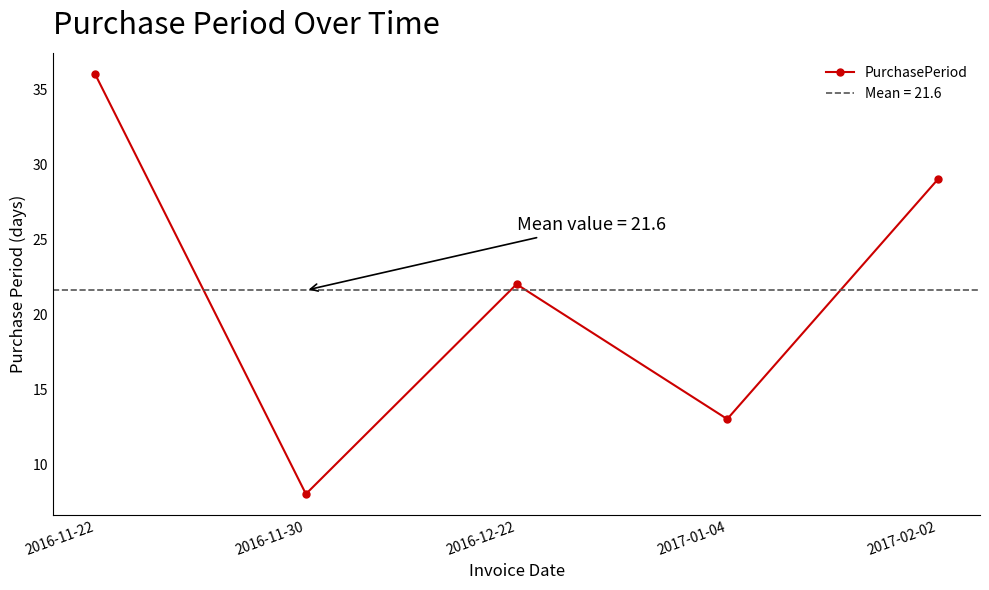

Count the number of data series in this chart.

1